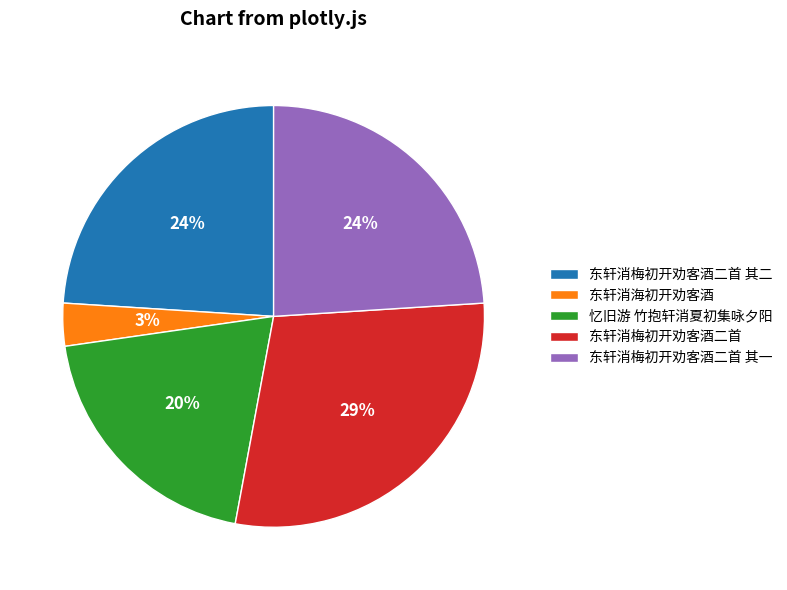

Which category has the biggest portion of the pie?

东轩消梅初开劝客酒二首